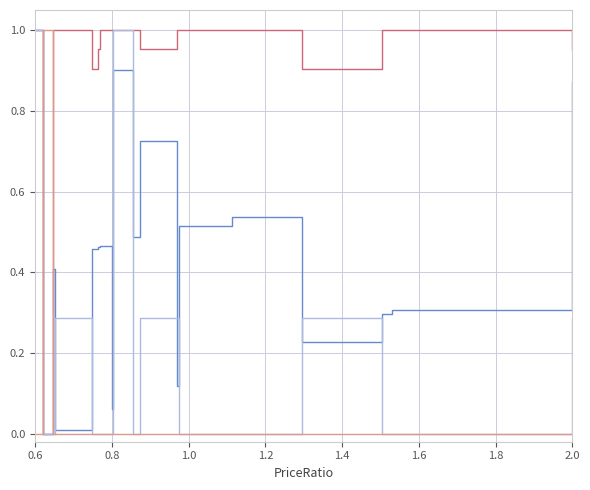

True or false: col_0 has a value of 0.6 at 0.6.

False